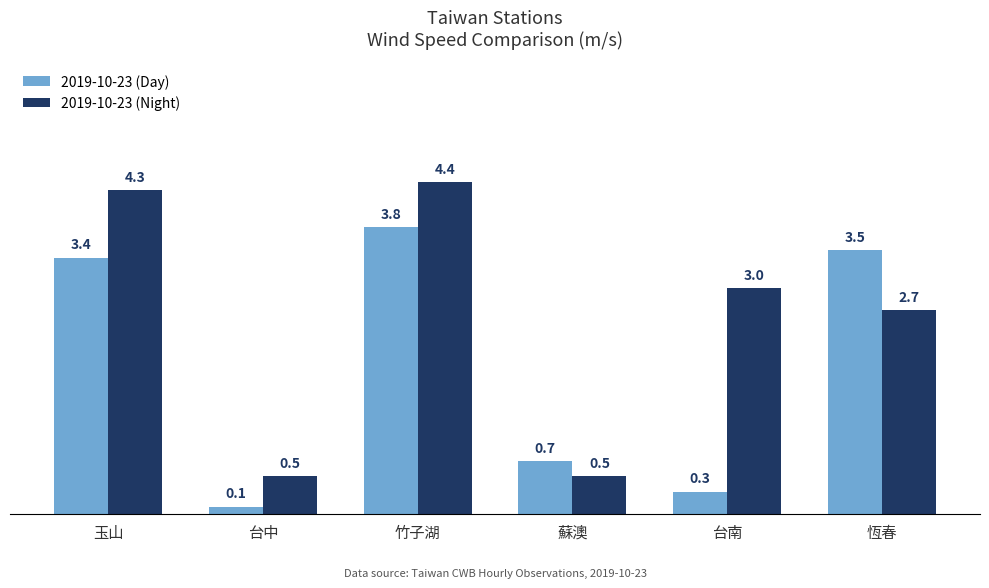

The 2019-10-23 (Day) series shows 1.2 at 蘇澳. True or false?

False